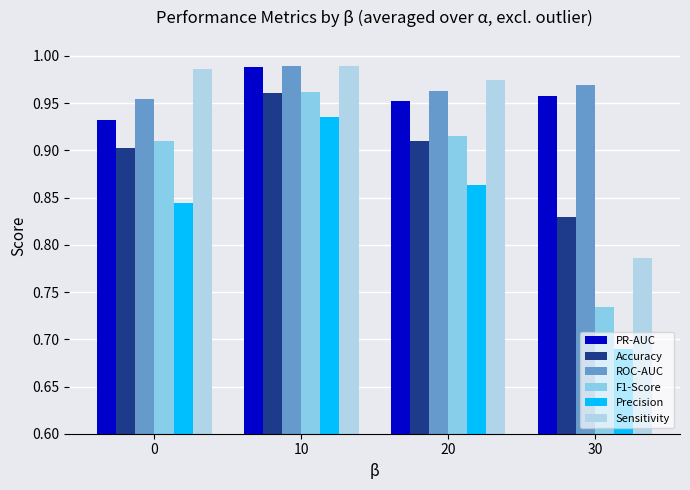

What is the sum of all Accuracy values?

3.6